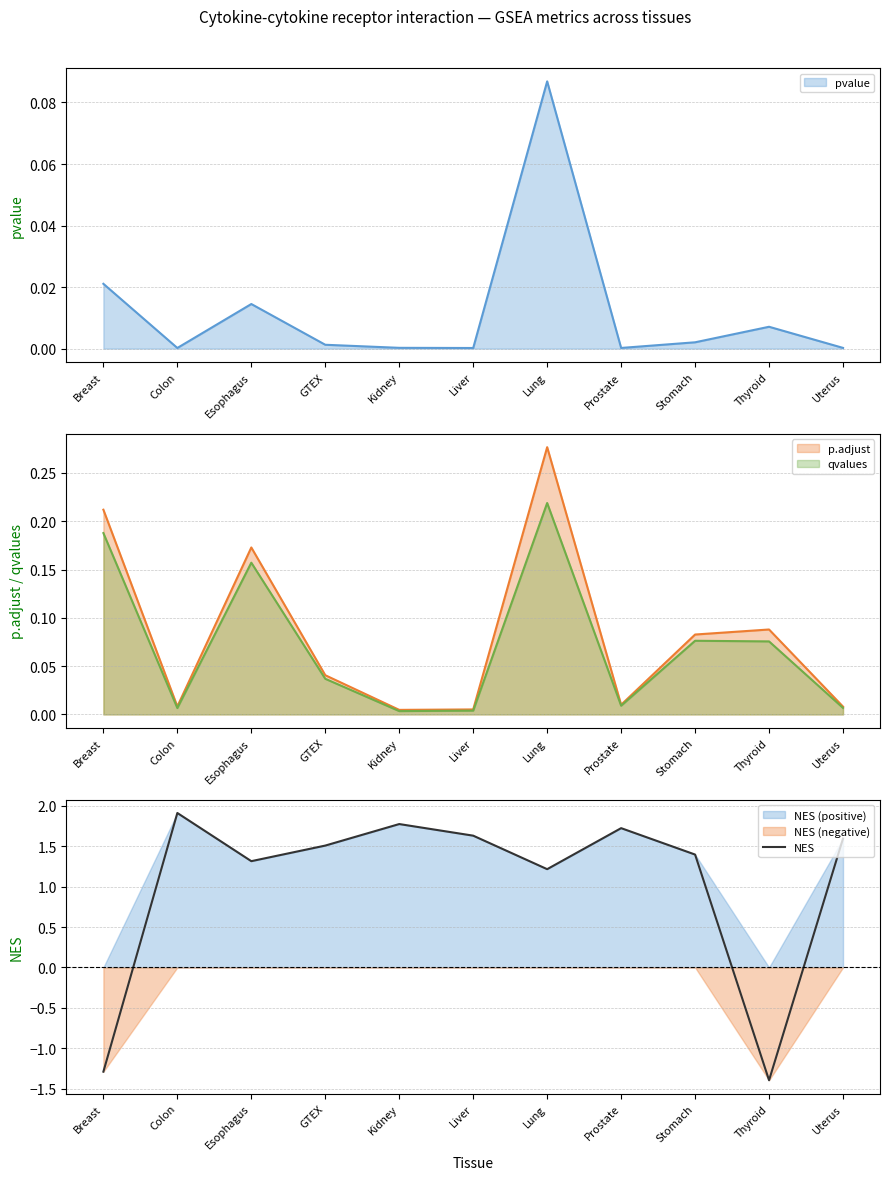

Rank the categories by value from lowest to highest.

Thyroid, Breast, Lung, Esophagus, Stomach, GTEX, Uterus, Liver, Prostate, Kidney, Colon